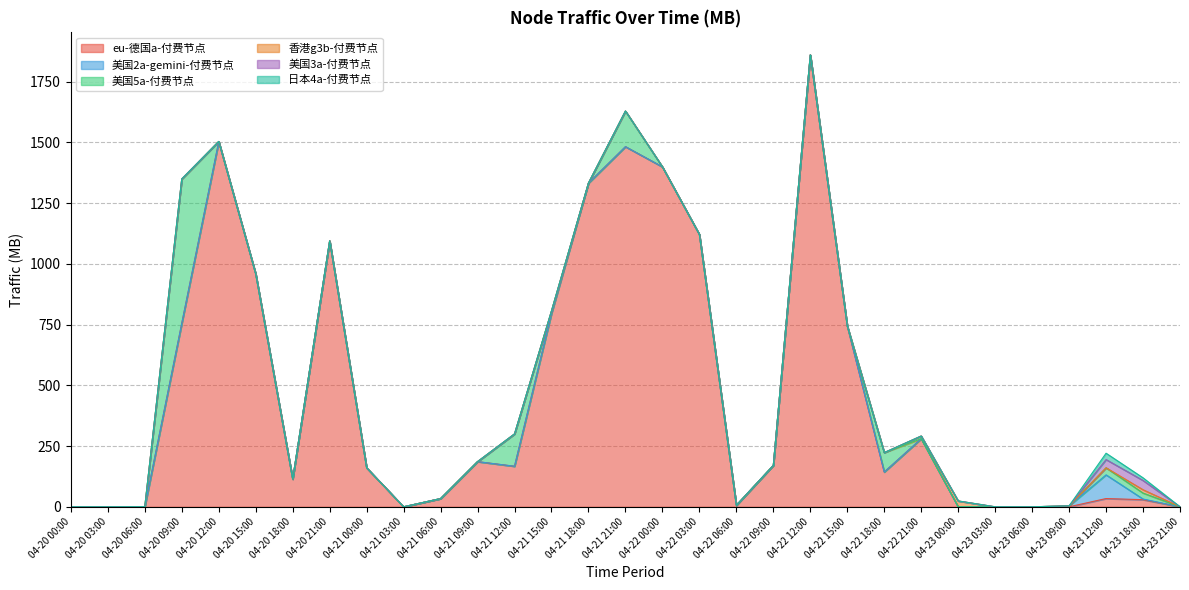

How many distinct data groups are displayed?

6